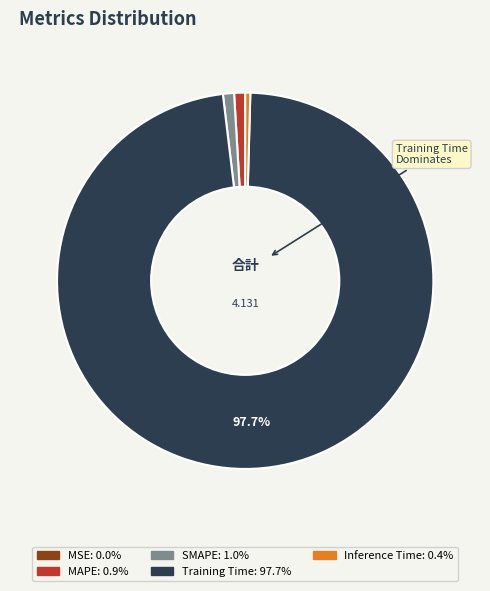

Is there a majority slice in this chart?

Yes